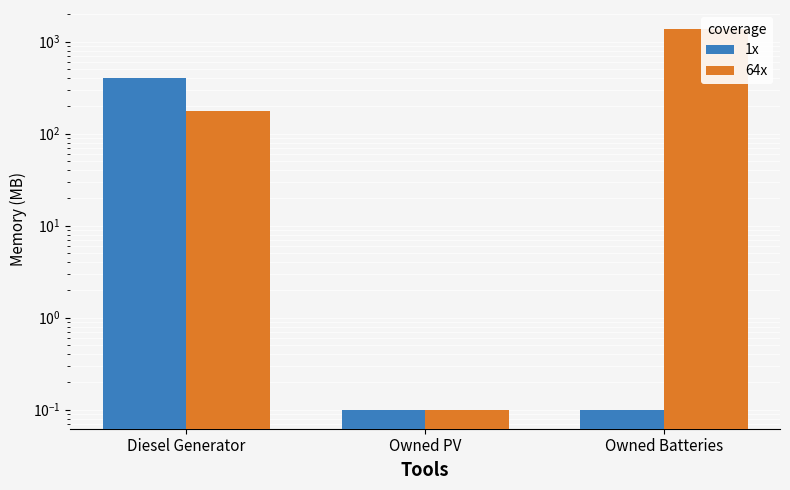

At which label is 1x closest to 200?

Owned PV